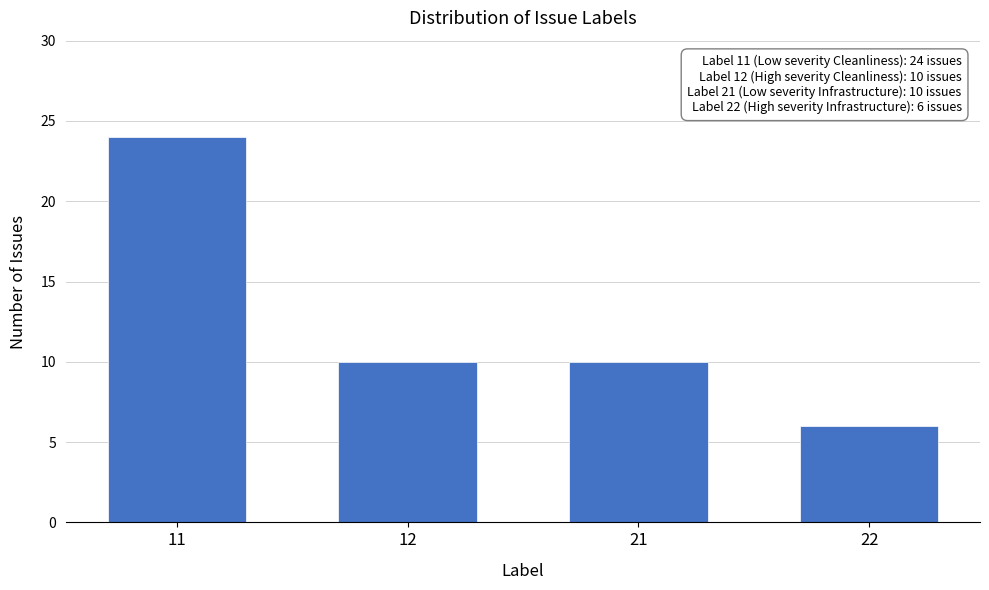

Reading left to right, extract all data points from this chart.

11=24	12=10	21=10	22=6